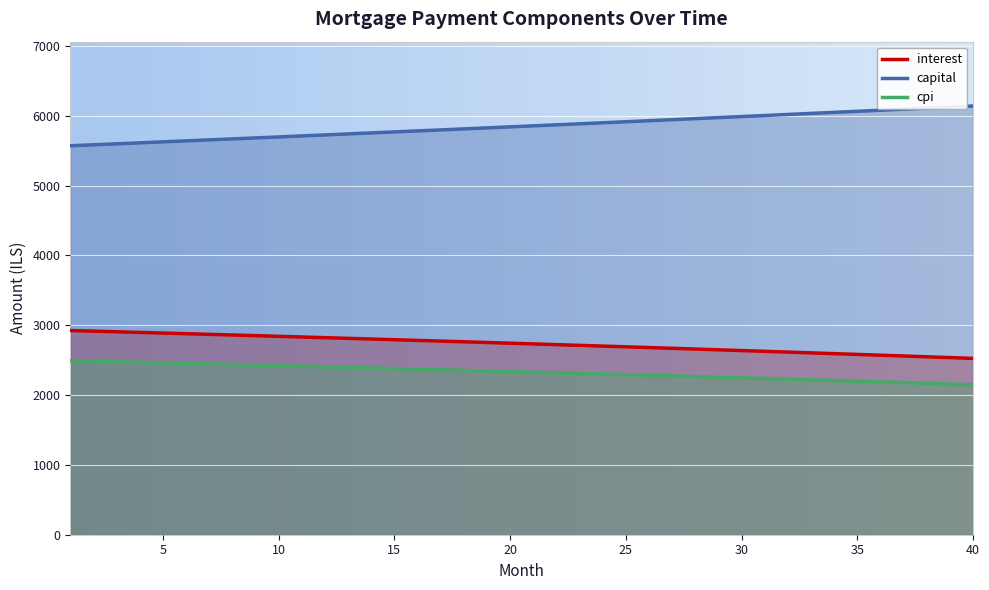

True or false: cpi and interest cross at least once.

False